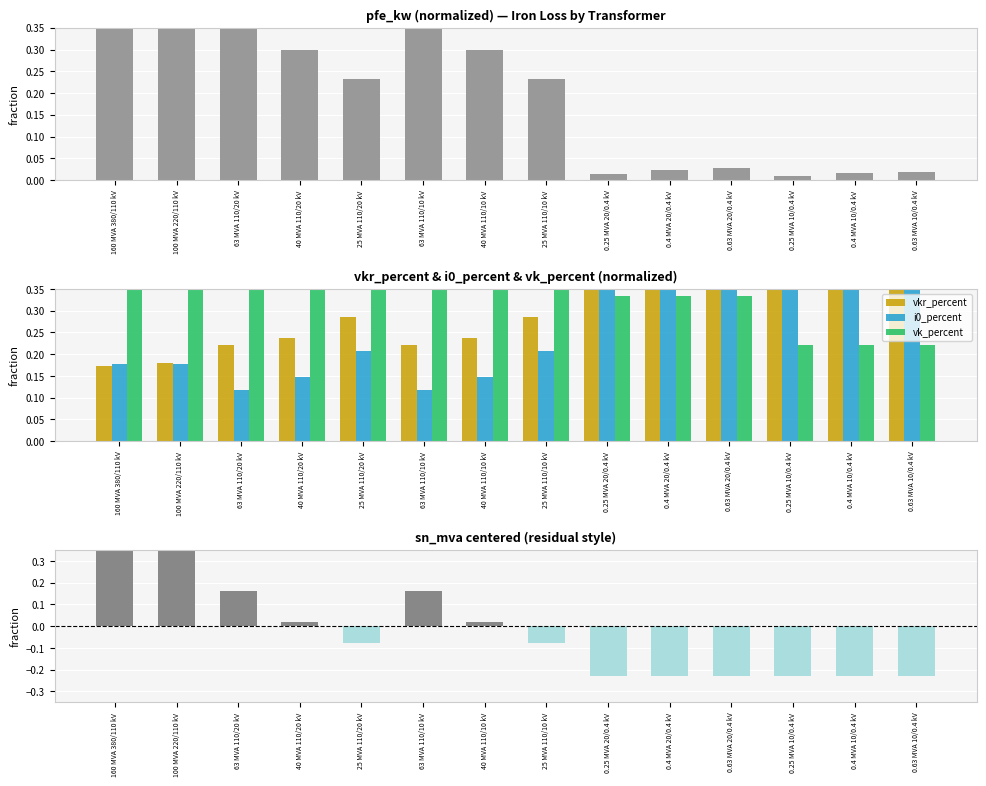

What position from the right is 0.25 MVA 20/0.4 kV?

6